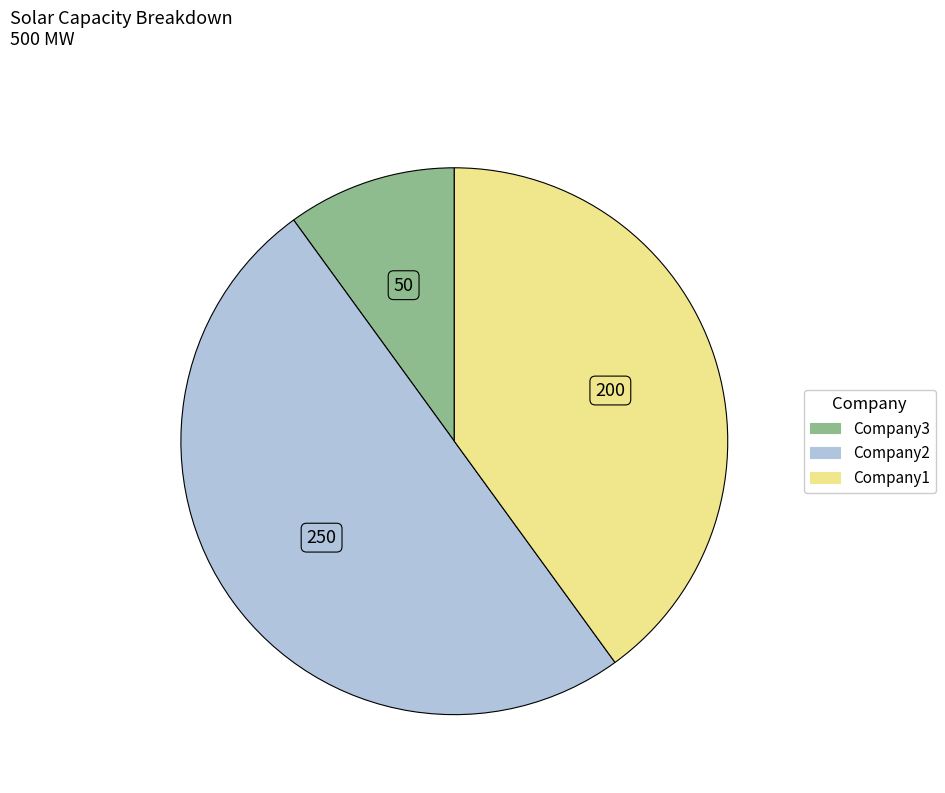

Rank the categories by value from lowest to highest.

Company3, Company1, Company2